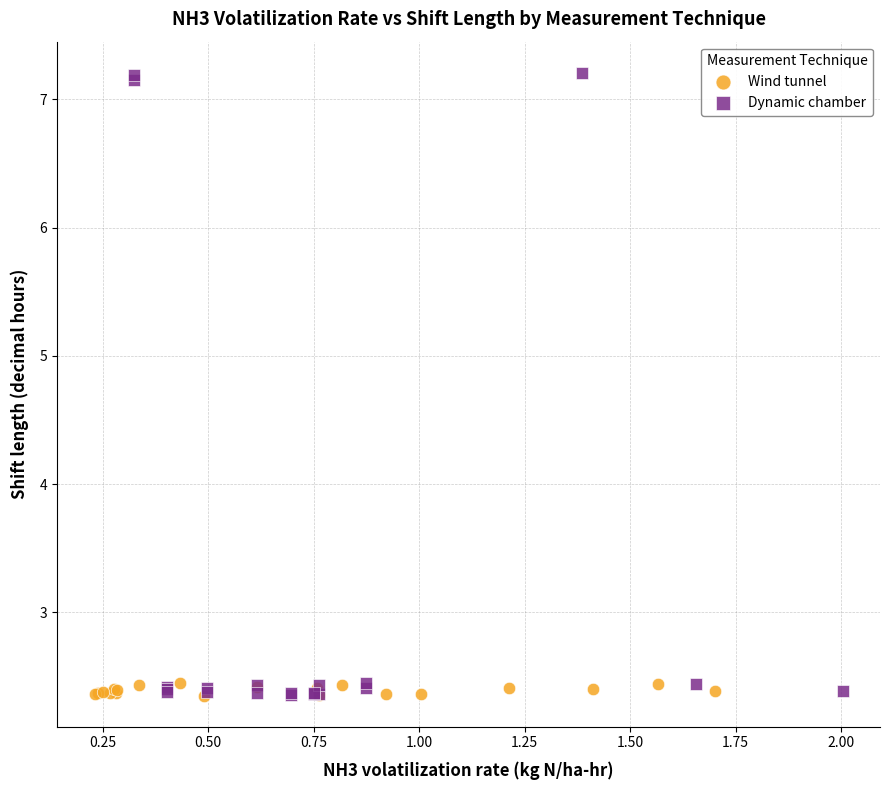

Which series has the widest spread of Y values?

Dynamic chamber